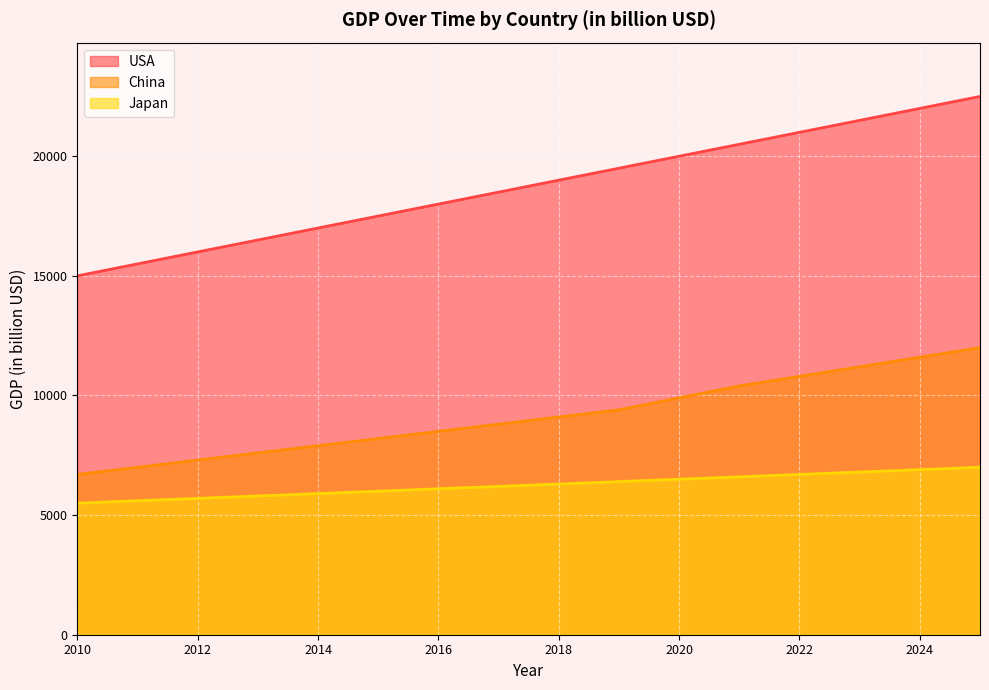

What is the minimum value for Japan?

5500